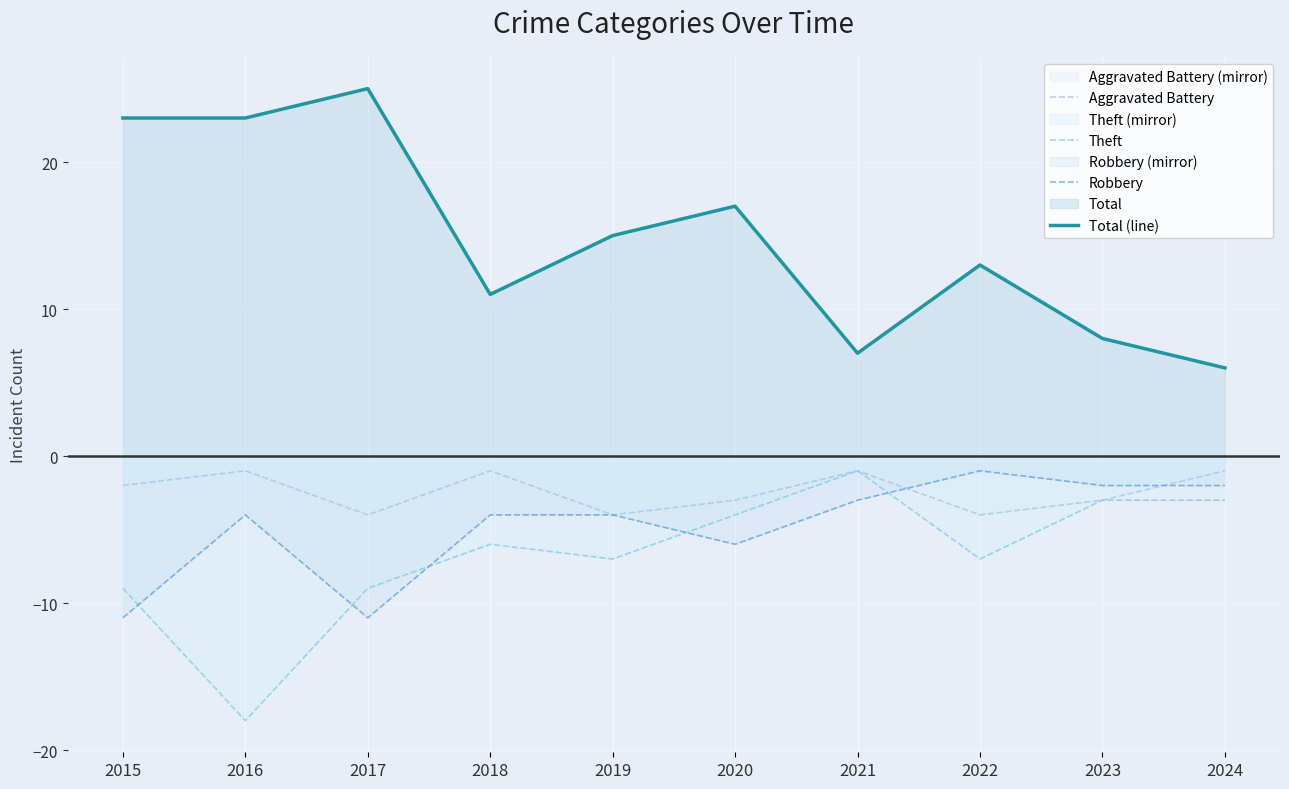

Which series changed the most between 2017 and 2023?

Total (line)